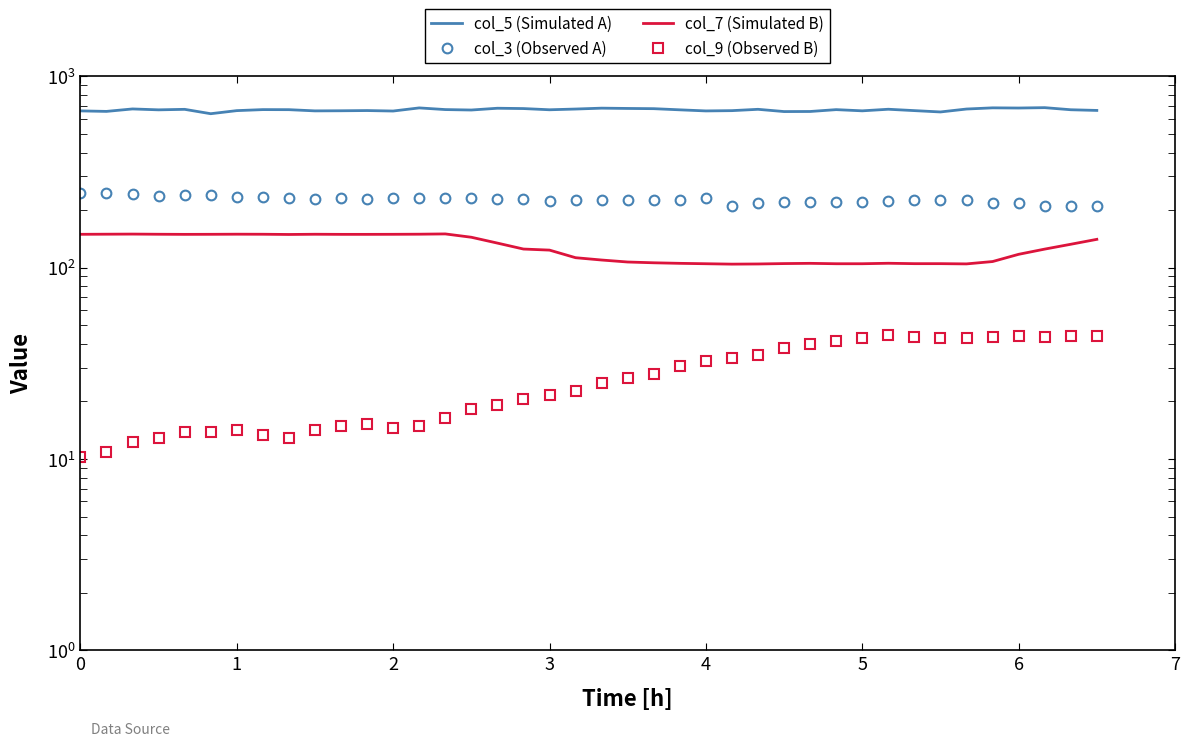

What is the difference between the highest and lowest values at 34?

632.8